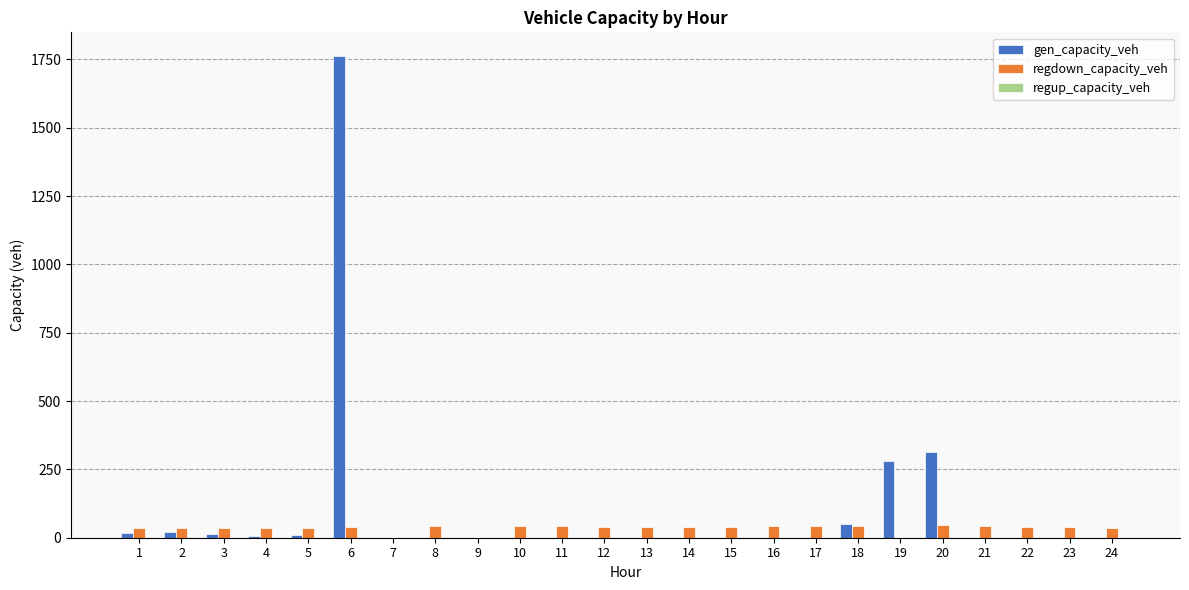

What is the spread (max minus min) of values at 11?

42.0